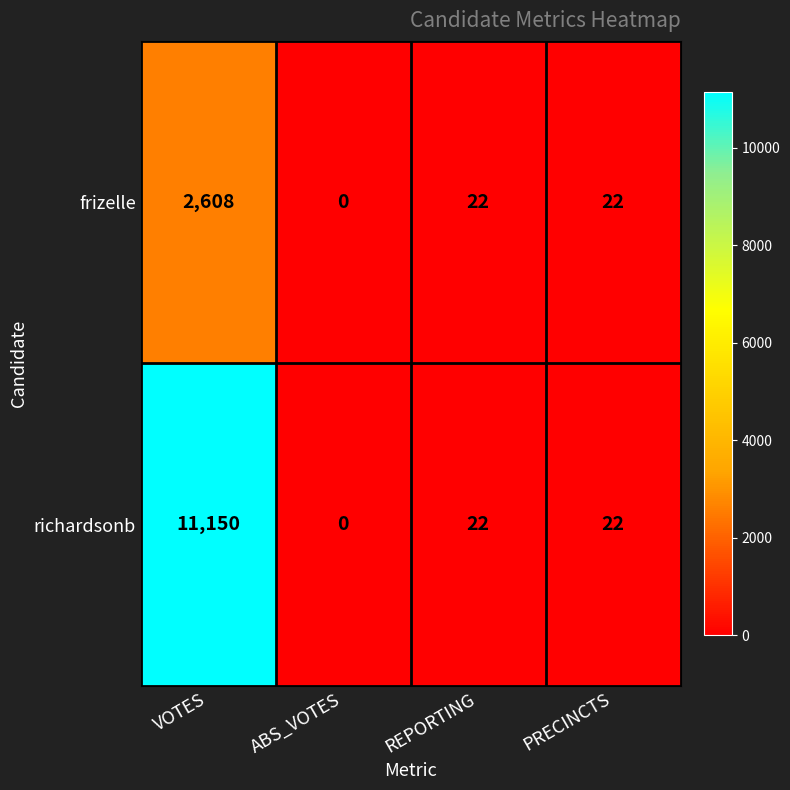

The richardsonb series shows 0 at ABS_VOTES. True or false?

True